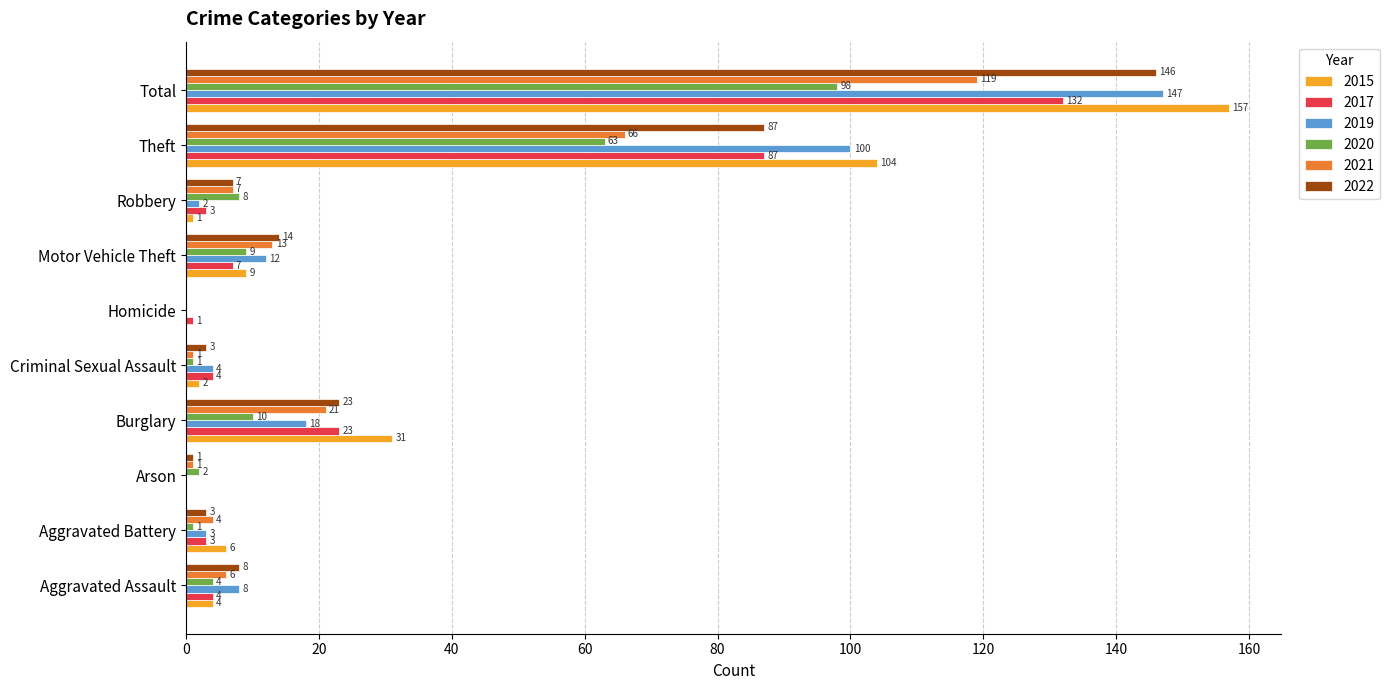

What is the approximate value of 2020 at Aggravated Assault?

4